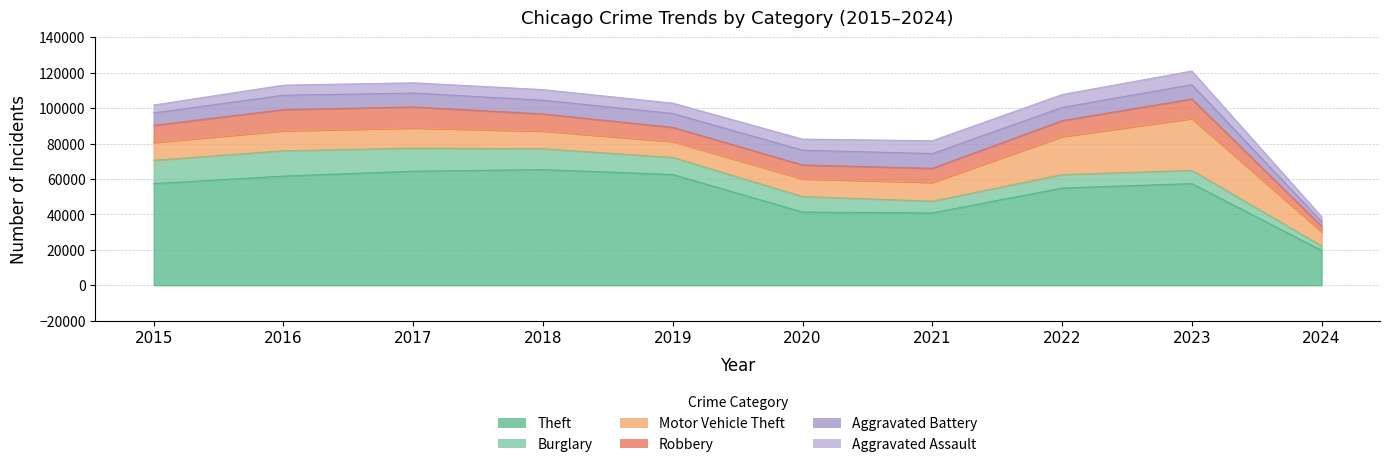

True or false: Robbery and Motor Vehicle Theft intersect in this chart.

True